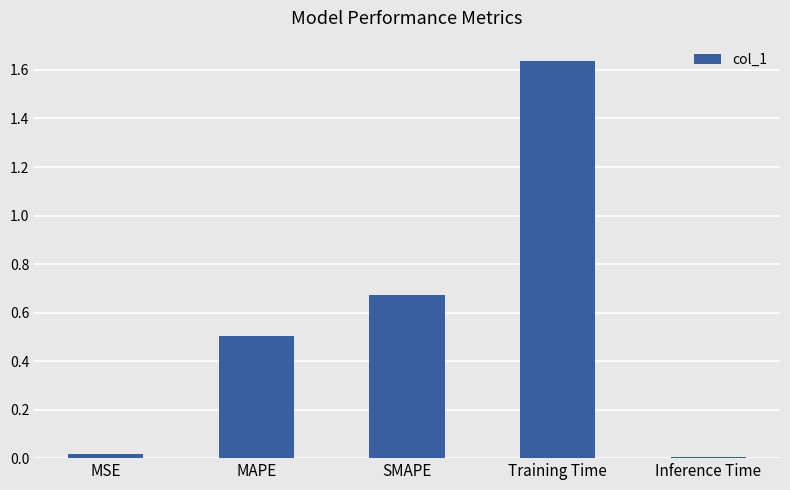

Is it true that the value at Training Time is 2.5?

False